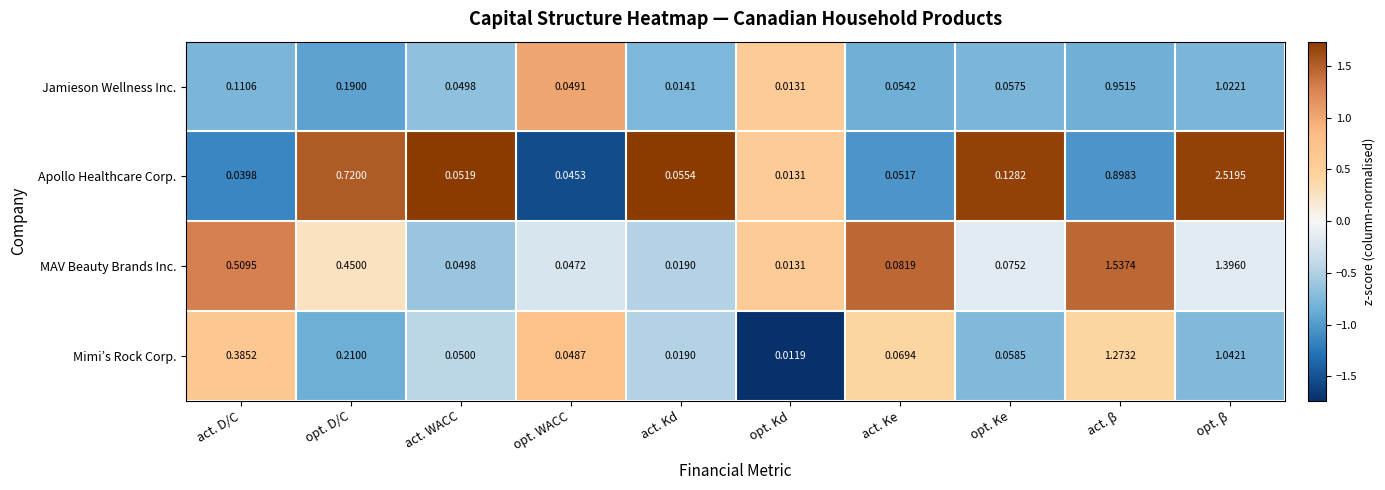

At which label is Mimi’s Rock Corp. closest to 0?

opt. Kd